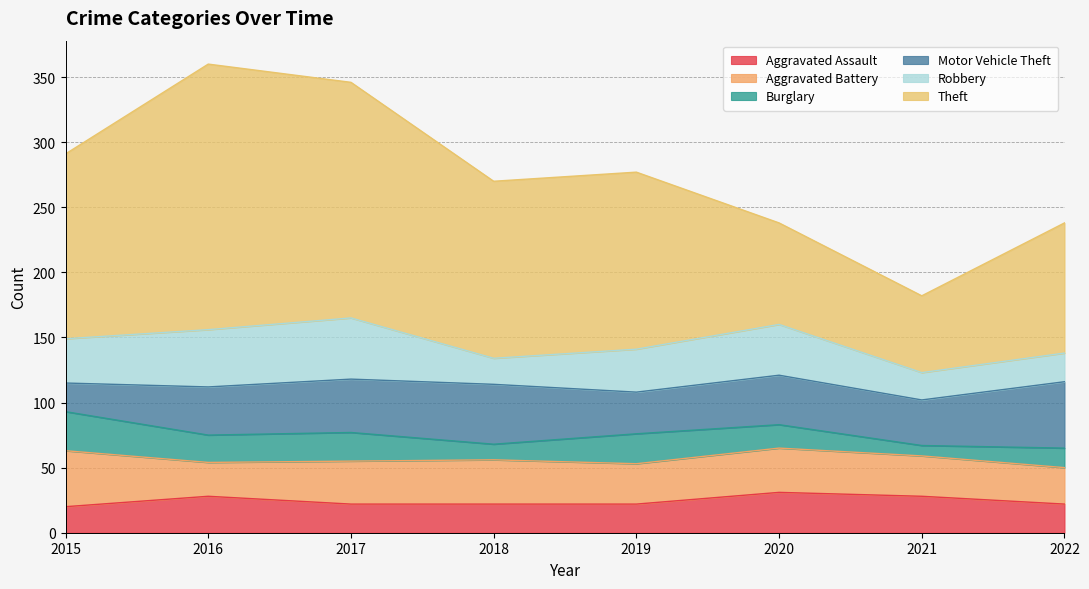

True or false: Motor Vehicle Theft has a value of 62 at 2017.

False